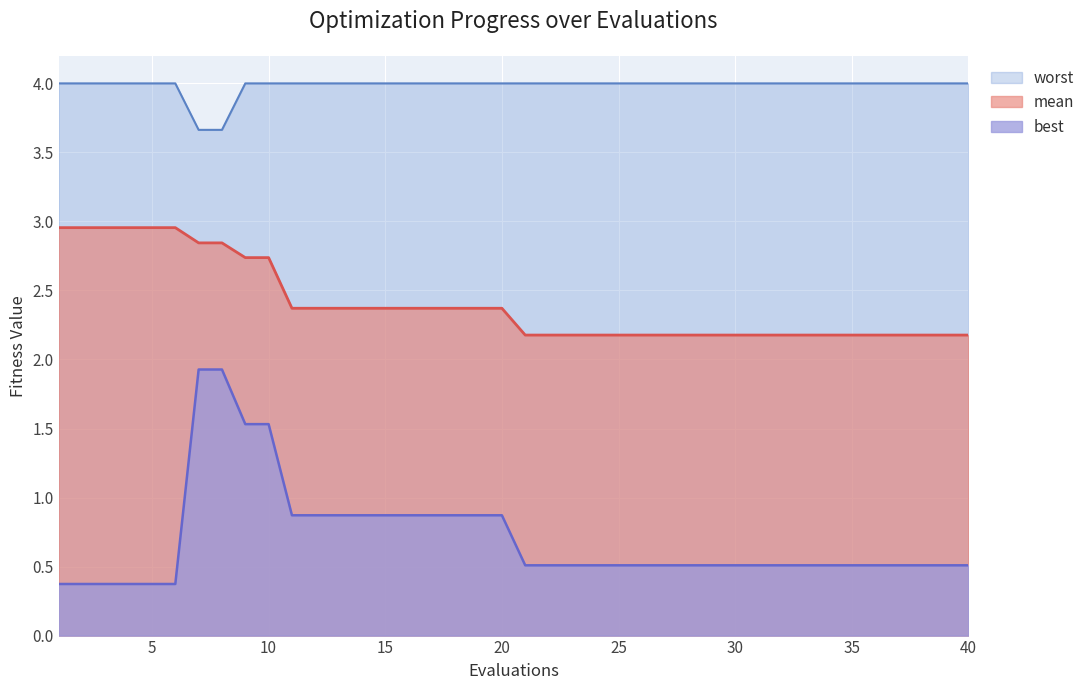

What is the approximate value of worst at 35?

4.0